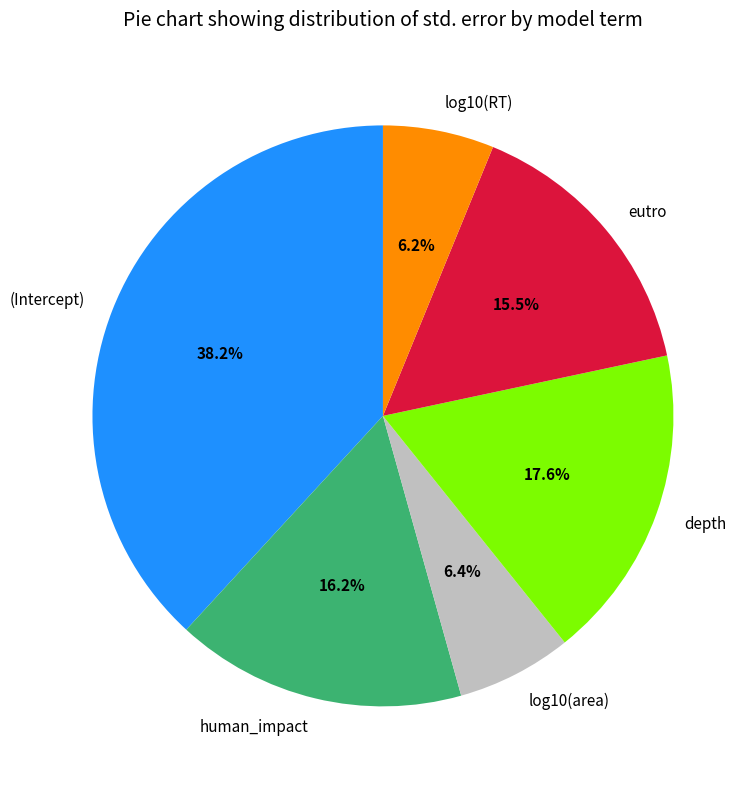

To the nearest percent, what portion does (Intercept) represent?

38%